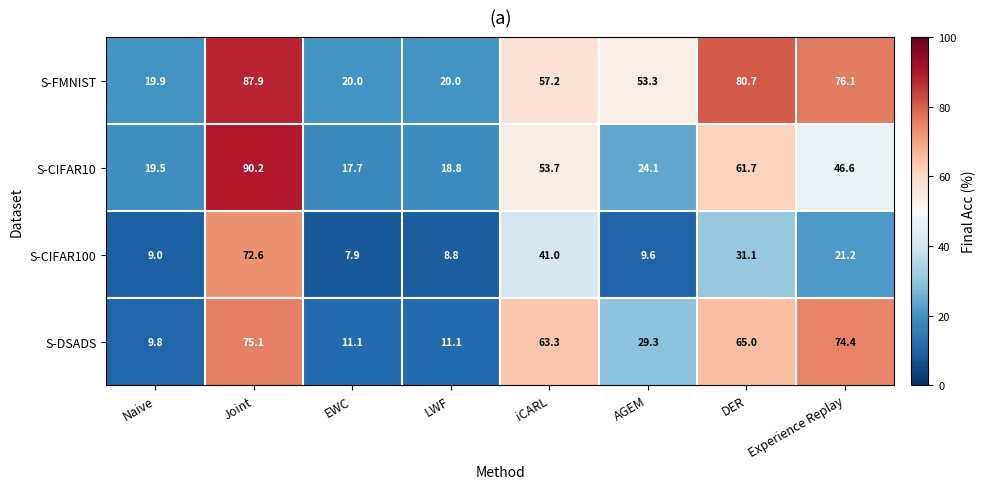

Is it true that S-CIFAR10 equals 90.2 at Joint?

True